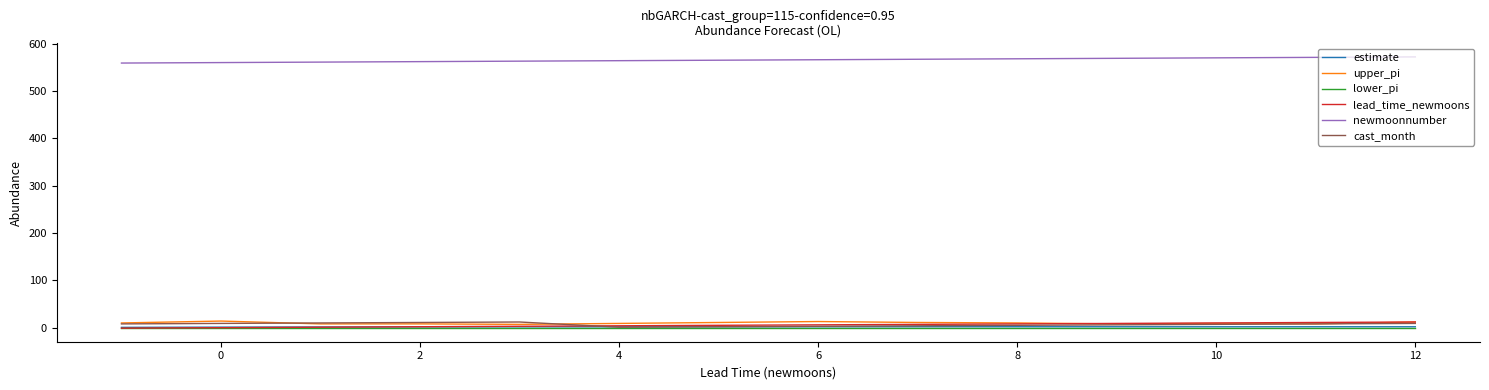

Which series has the largest total across all categories?

newmoonnumber